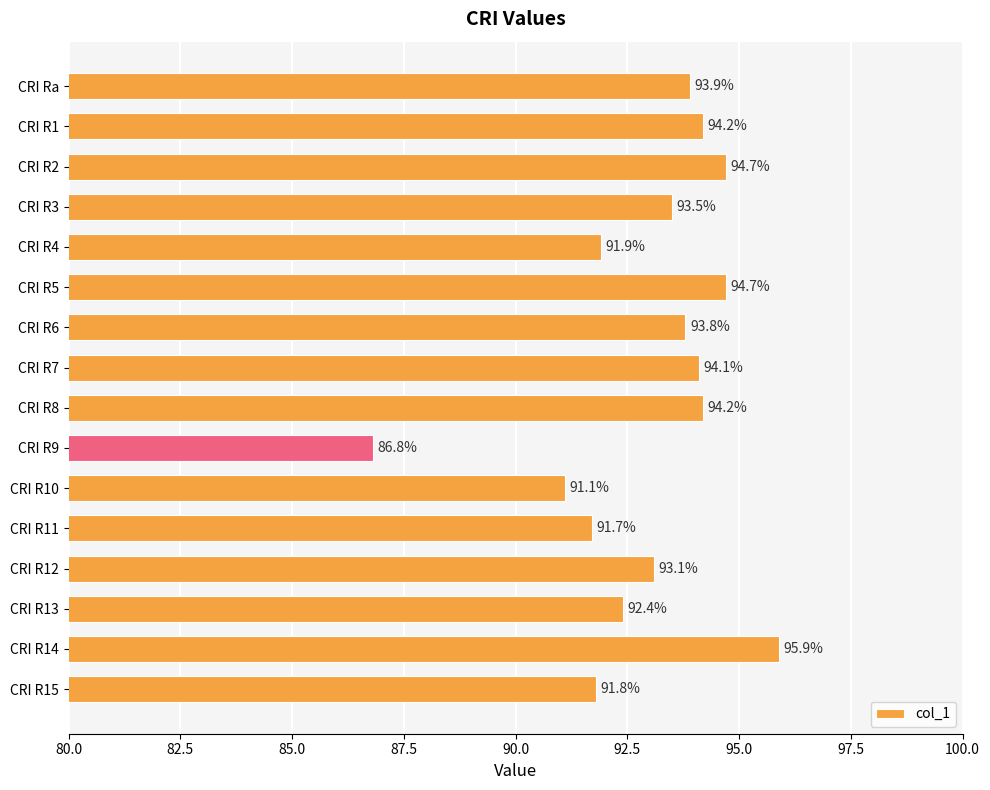

Between CRI R13 and CRI R8, which is larger?

CRI R8